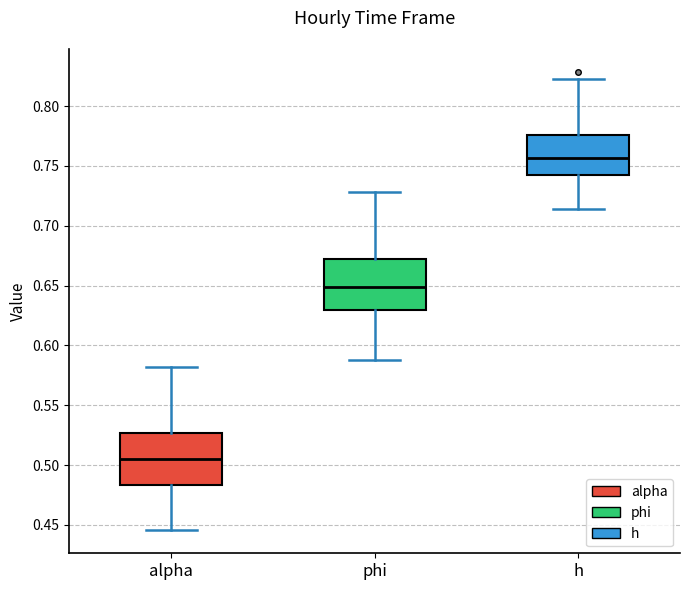

Where is the upper edge of the box for h on the y-axis? The values are not printed on the chart, so give them approximately, as read against the axis.

0.775